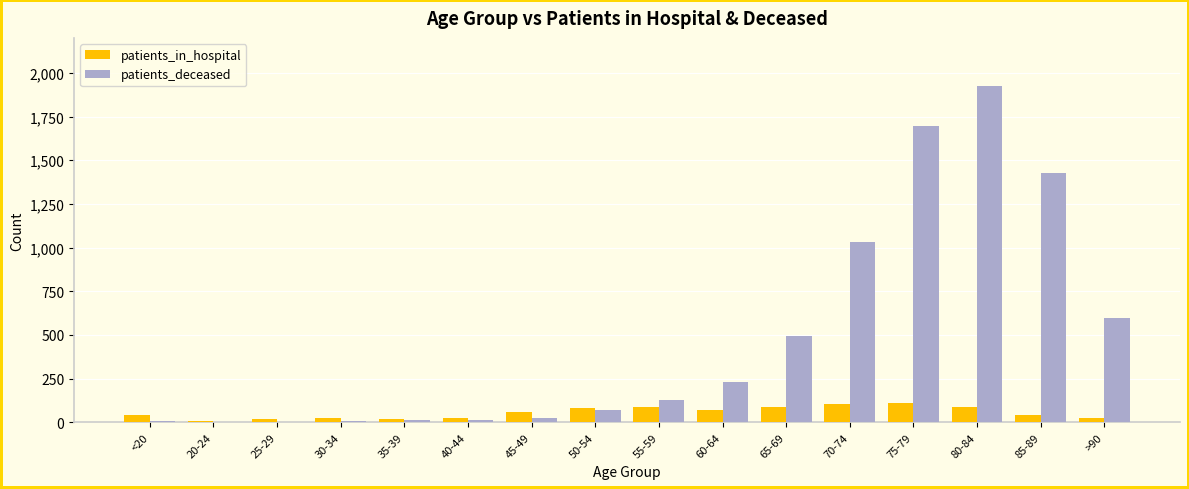

What is the sum of all patients_in_hospital values?

887